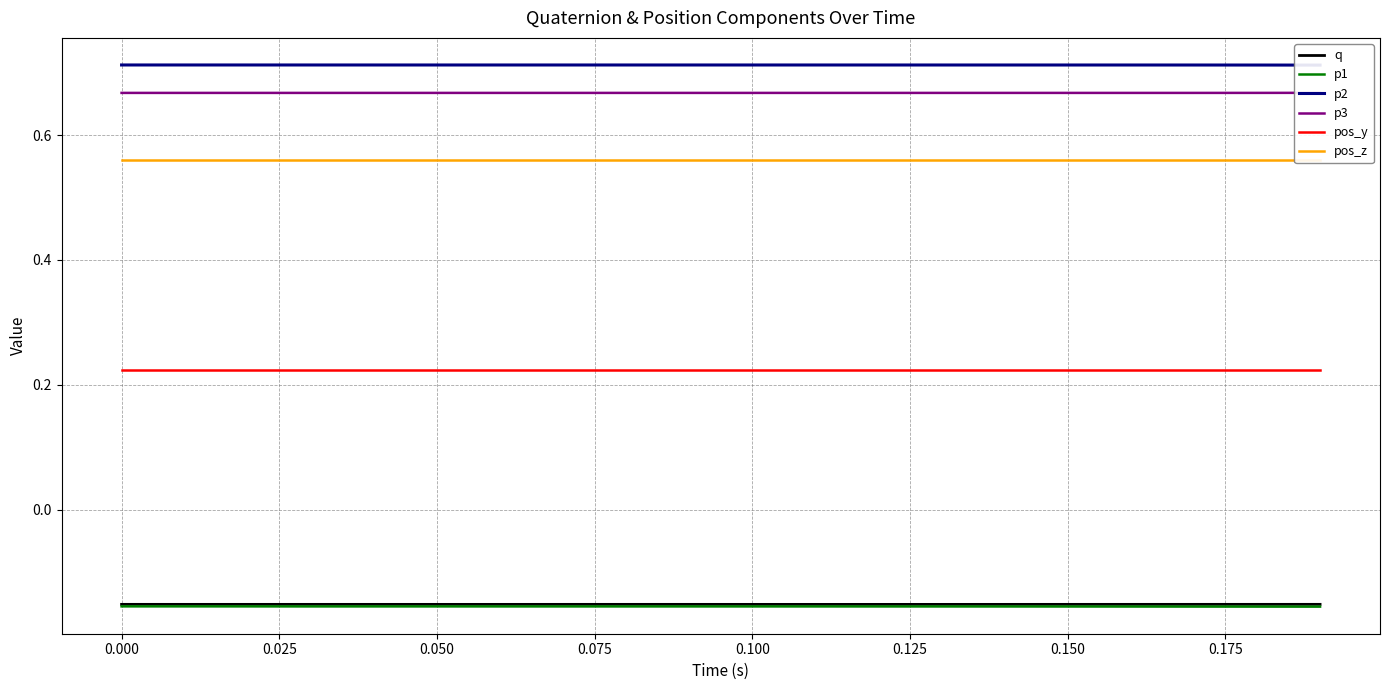

Reading left to right, what are all the values shown in this chart?

q: -0.2	-0.2	-0.2	-0.2	-0.2	-0.2	-0.2	-0.2	-0.2	-0.2	-0.2	-0.2	-0.2	-0.2	-0.2	-0.2	-0.2	-0.2	-0.2	-0.2
p1: -0.2	-0.2	-0.2	-0.2	-0.2	-0.2	-0.2	-0.2	-0.2	-0.2	-0.2	-0.2	-0.2	-0.2	-0.2	-0.2	-0.2	-0.2	-0.2	-0.2
p2: 0.7	0.7	0.7	0.7	0.7	0.7	0.7	0.7	0.7	0.7	0.7	0.7	0.7	0.7	0.7	0.7	0.7	0.7	0.7	0.7
p3: 0.7	0.7	0.7	0.7	0.7	0.7	0.7	0.7	0.7	0.7	0.7	0.7	0.7	0.7	0.7	0.7	0.7	0.7	0.7	0.7
pos_y: 0.2	0.2	0.2	0.2	0.2	0.2	0.2	0.2	0.2	0.2	0.2	0.2	0.2	0.2	0.2	0.2	0.2	0.2	0.2	0.2
pos_z: 0.6	0.6	0.6	0.6	0.6	0.6	0.6	0.6	0.6	0.6	0.6	0.6	0.6	0.6	0.6	0.6	0.6	0.6	0.6	0.6